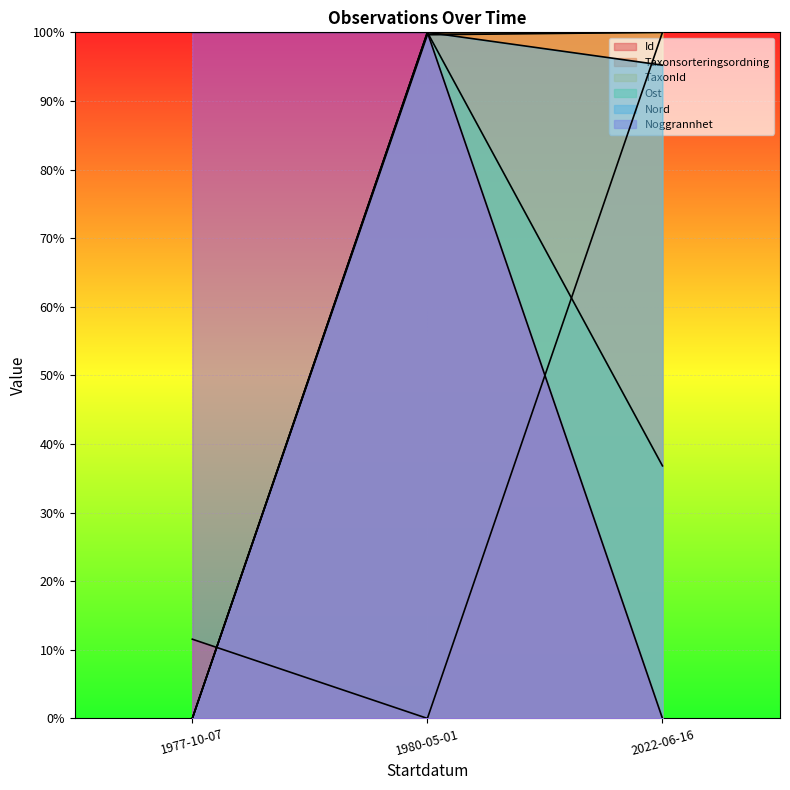

Does the chart display data point markers on the line(s)?

No